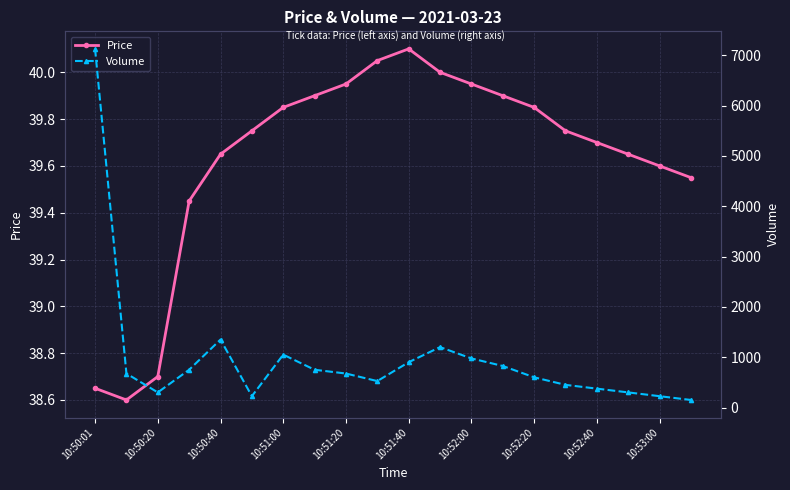

In Price, how many points are higher than both neighbors (excluding endpoints)?

1